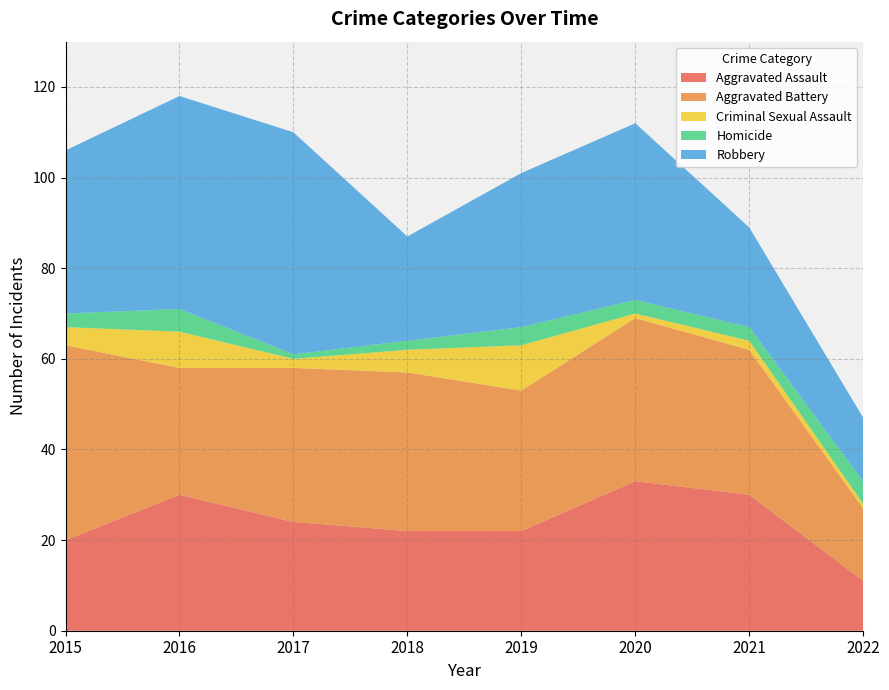

Reading right to left, extract all data points from this chart.

Aggravated Assault: 2022=11	2021=30	2020=33	2019=22	2018=22	2017=24	2016=30	2015=20
Aggravated Battery: 2022=16	2021=32	2020=36	2019=31	2018=35	2017=34	2016=28	2015=43
Criminal Sexual Assault: 2022=1	2021=2	2020=1	2019=10	2018=5	2017=2	2016=8	2015=4
Homicide: 2022=5	2021=3	2020=3	2019=4	2018=2	2017=1	2016=5	2015=3
Robbery: 2022=14	2021=22	2020=39	2019=34	2018=23	2017=49	2016=47	2015=36